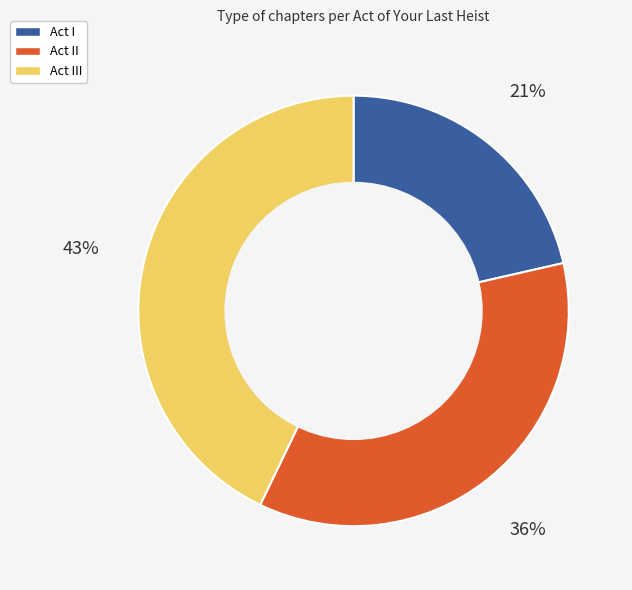

To the nearest percent, what is the average slice percentage?

33%